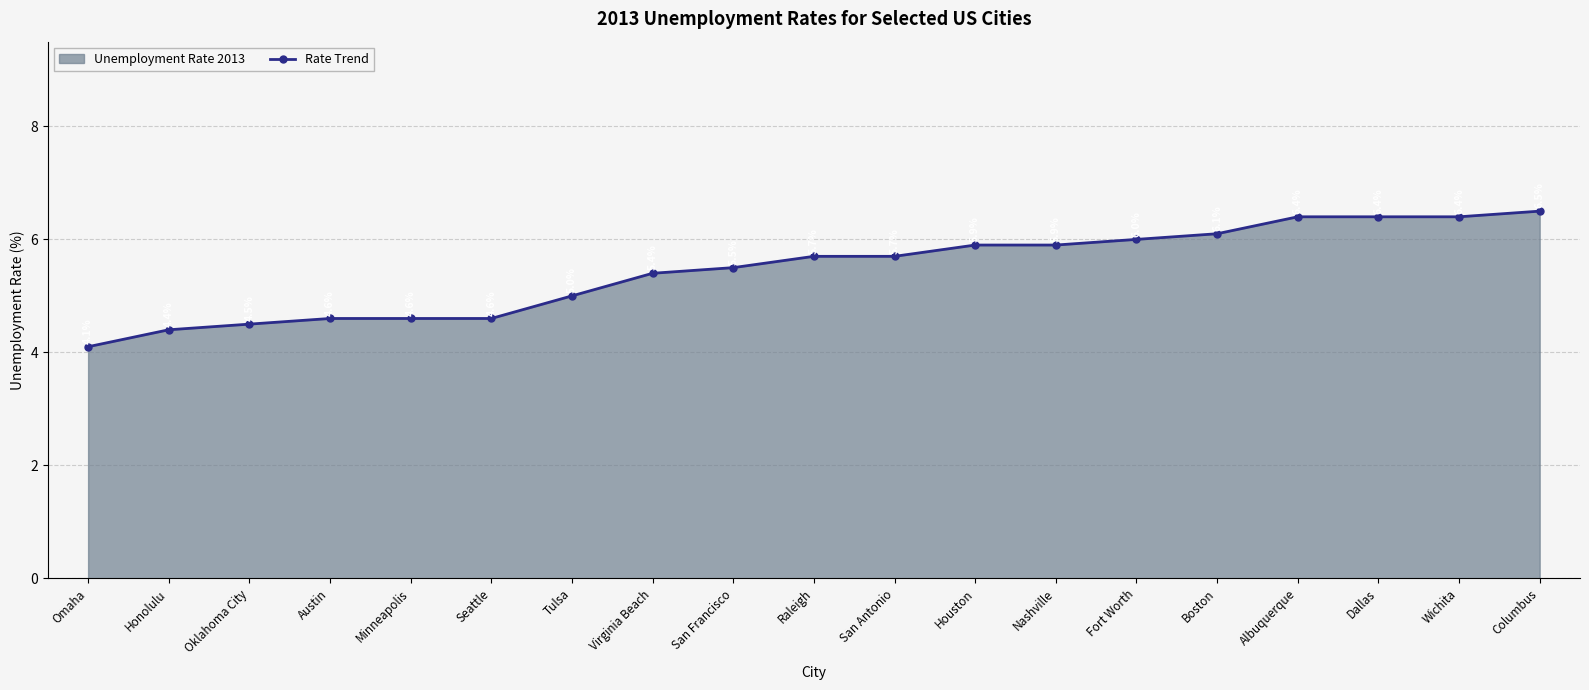

What is the minimum value shown in the chart?

4.1